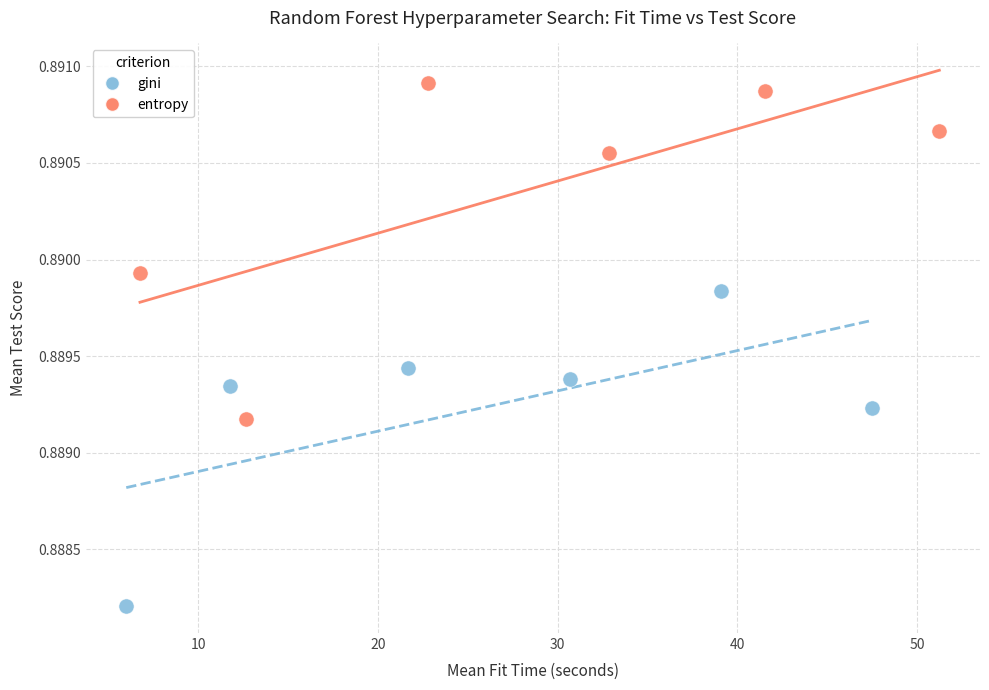

Which series has the widest spread of Y values?

entropy